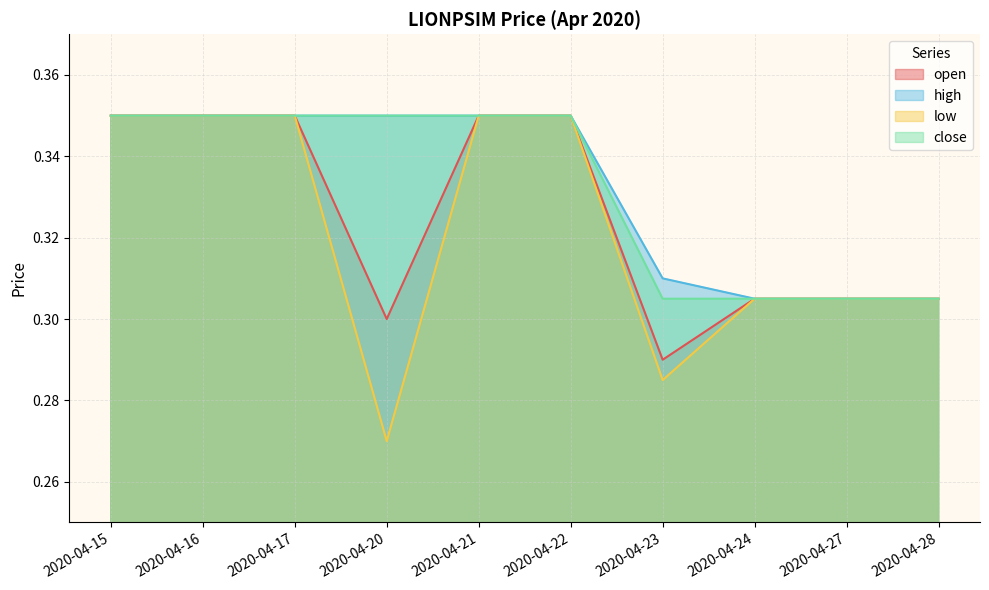

What is the sum of the close values at 2020-04-15 and 2020-04-22?

0.7